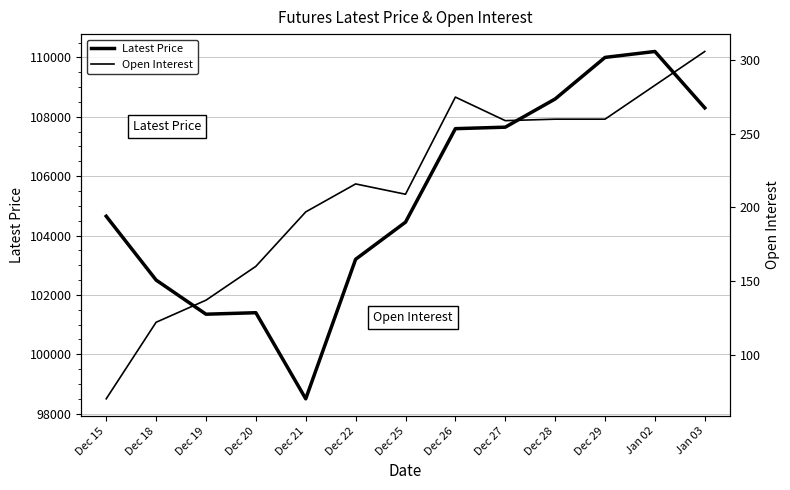

What is the label of the 9th point from the right?

Dec 21